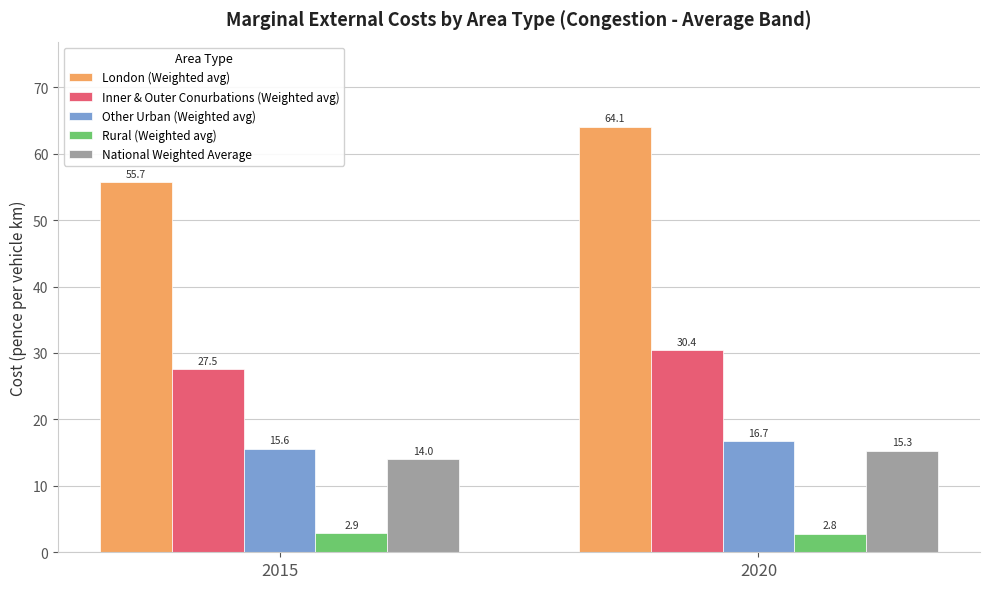

What is the minimum value shown in the chart?

2.8